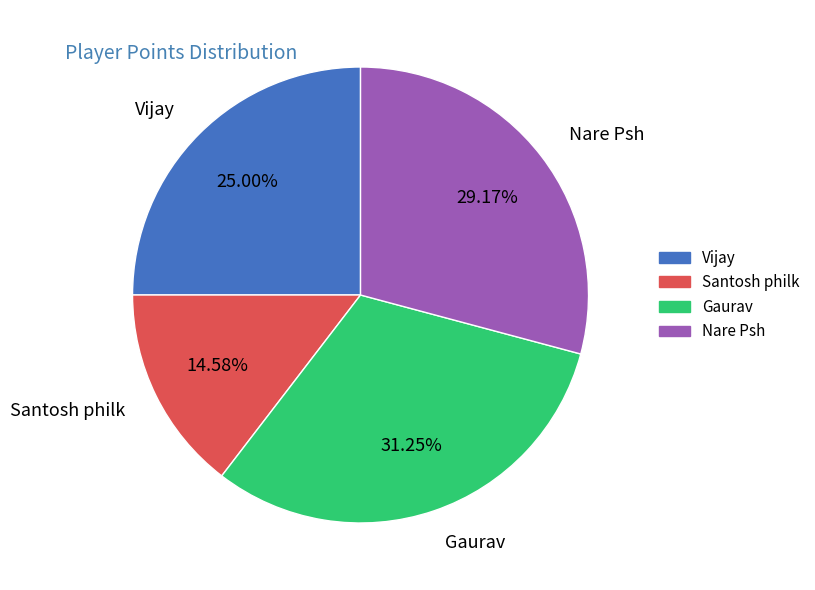

To the nearest percent, what is the difference between the largest and smallest slice percentages?

17%